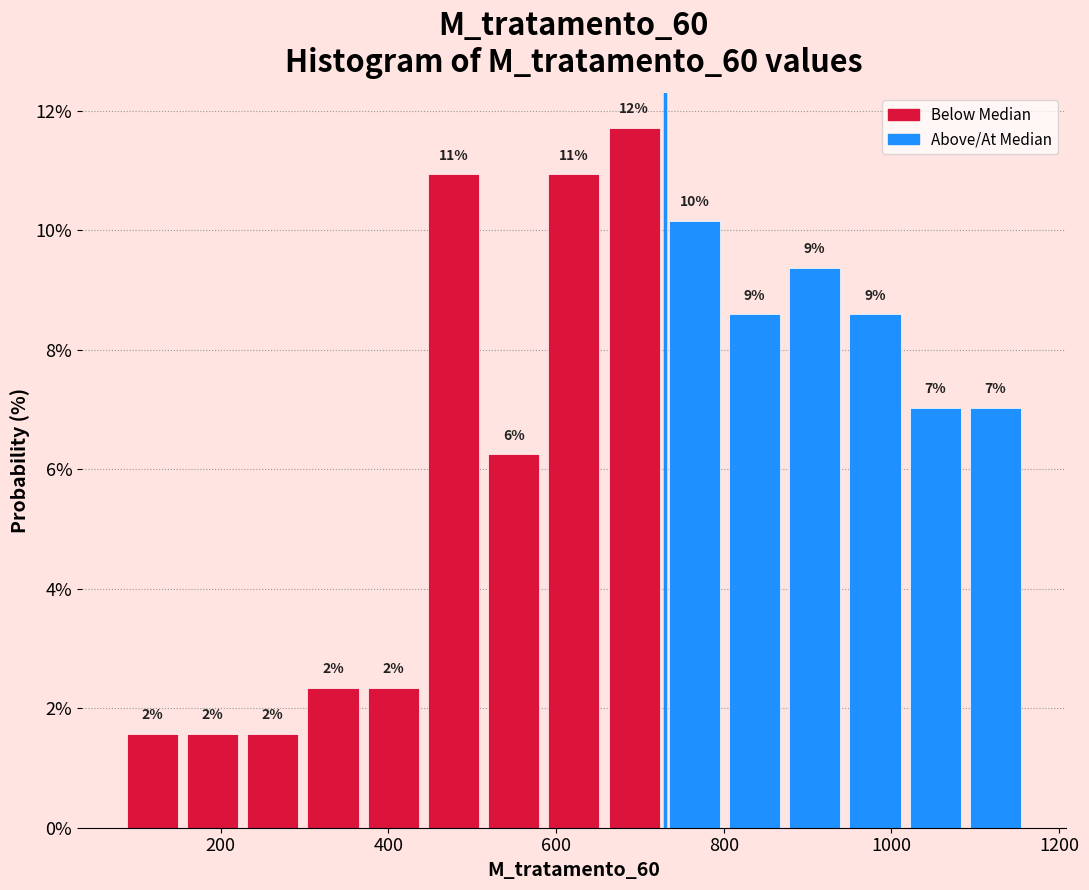

Around what value on the x-axis is the tallest bar? Give the approximate position of its centre, as read against the axis.

700